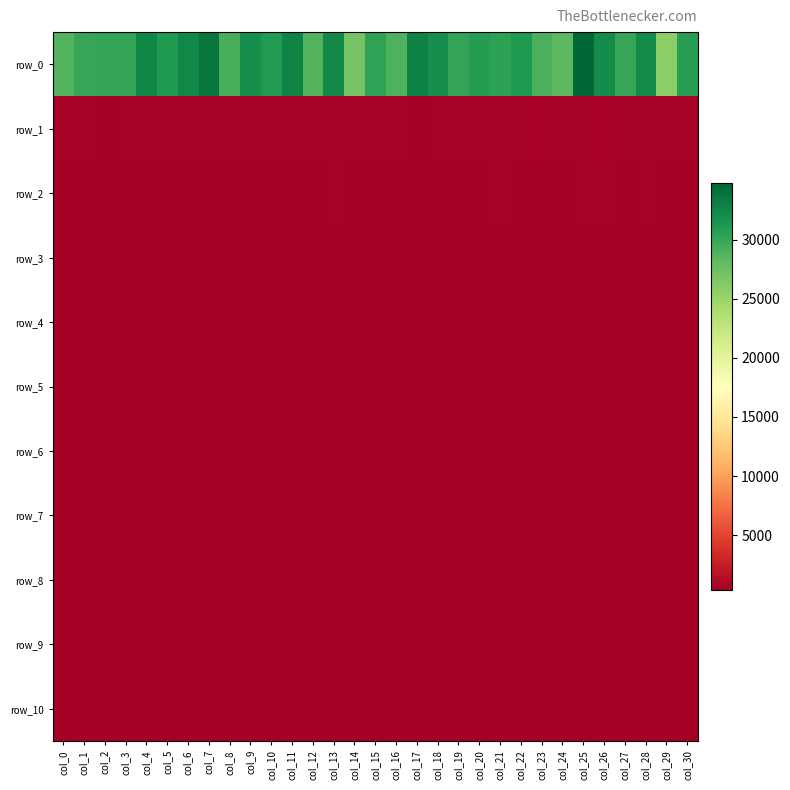

What is the average value of the row_2 series?

442.9